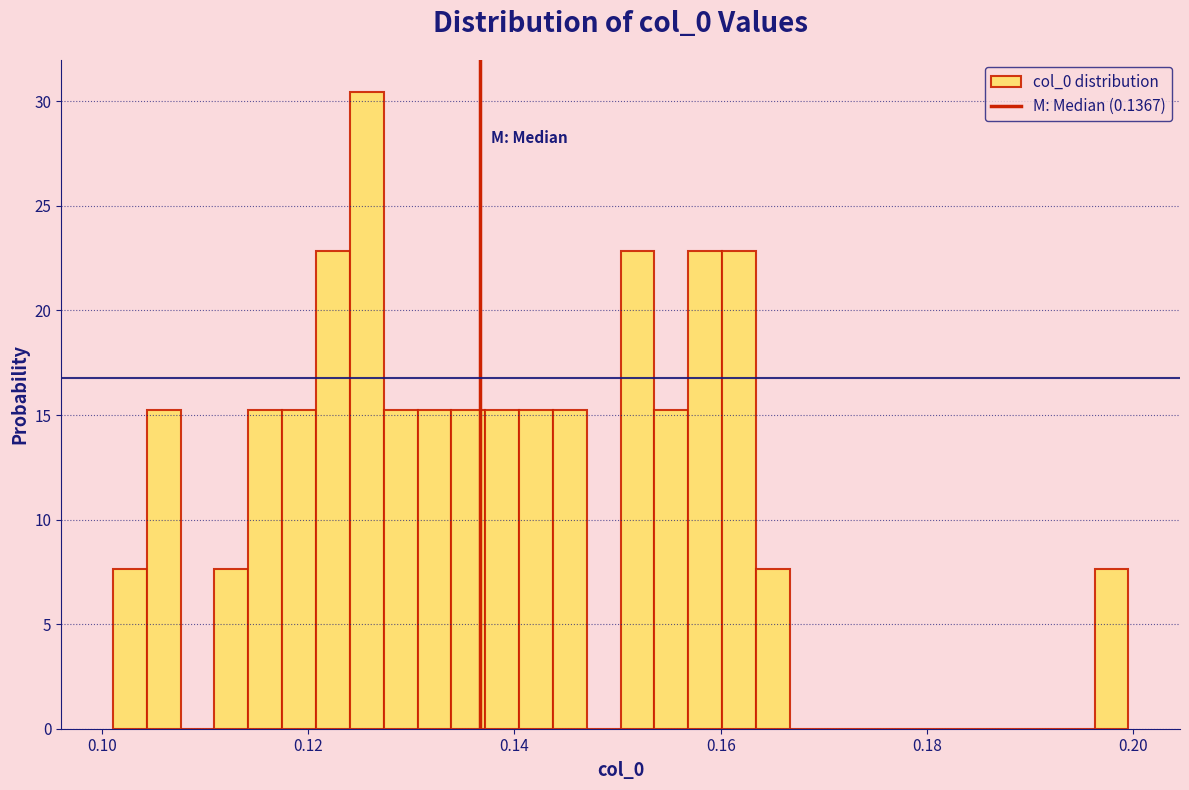

Read against the x-axis, roughly where is the centre of the tallest bar?

0.126